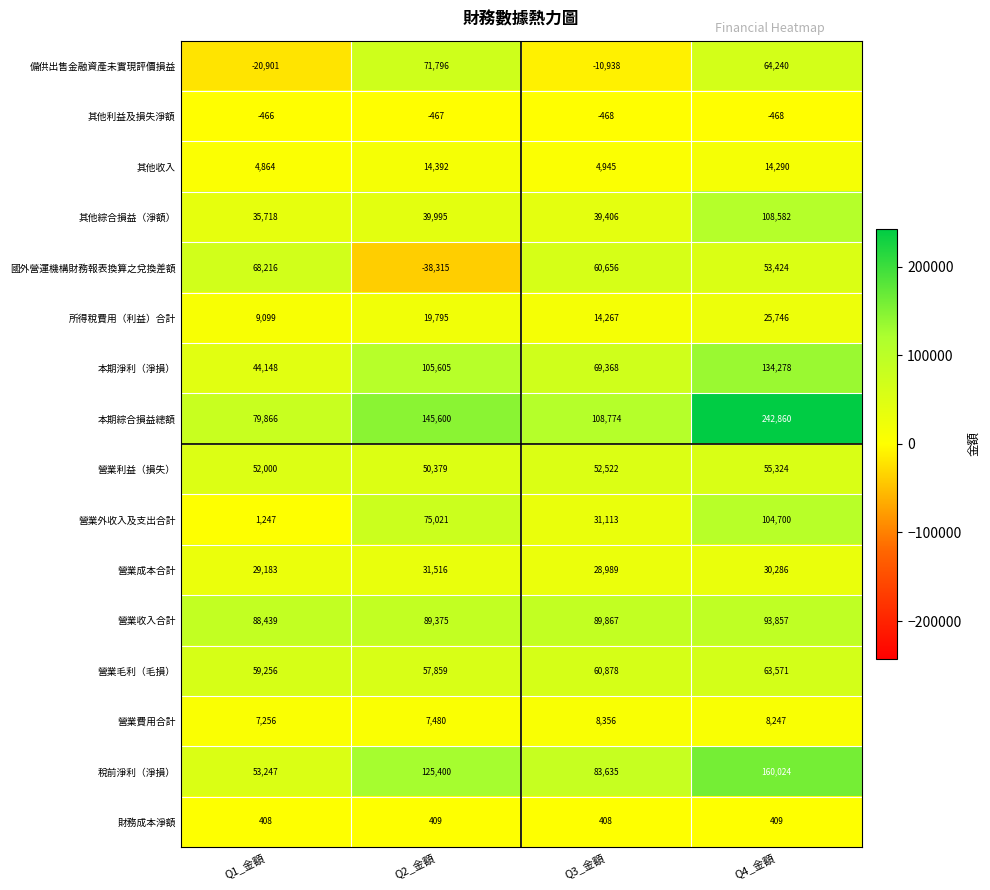

What is the difference between the highest and lowest values at Q3_金額?

119712